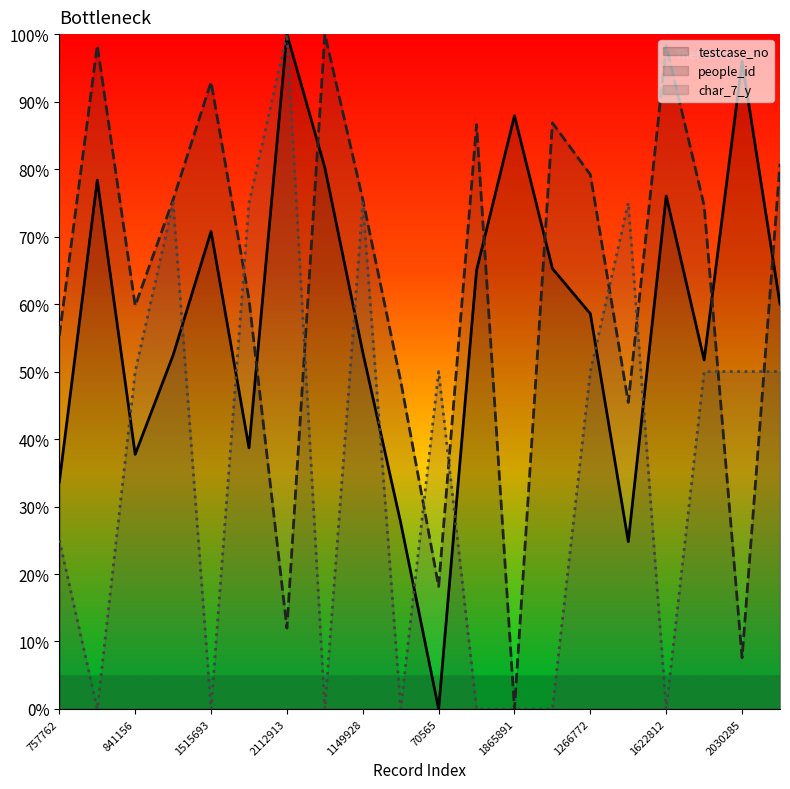

Which has a higher value, 1515693 or 1398414?

1515693